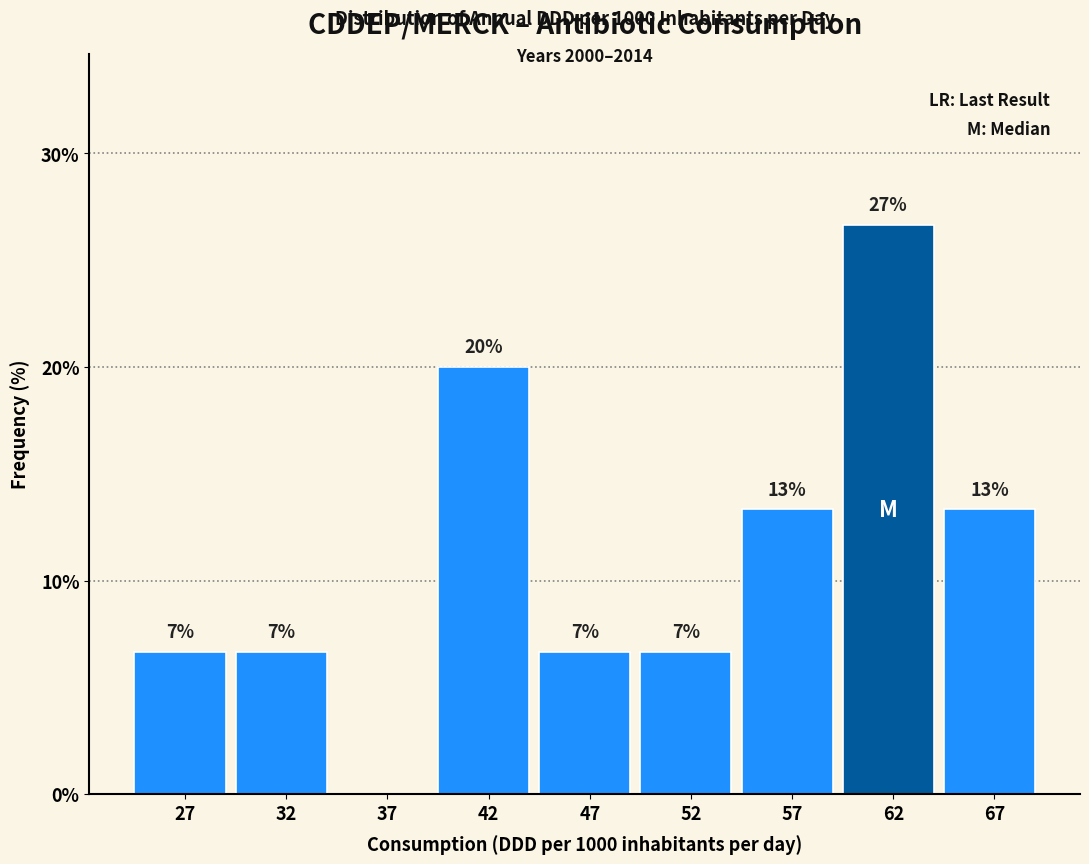

Are the bars horizontal?

No